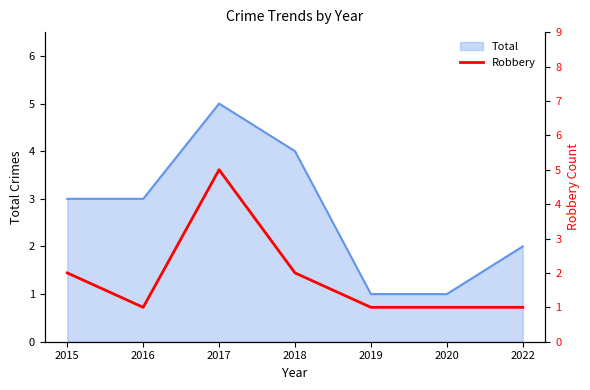

Is it true that Total equals 5 at 2017?

True